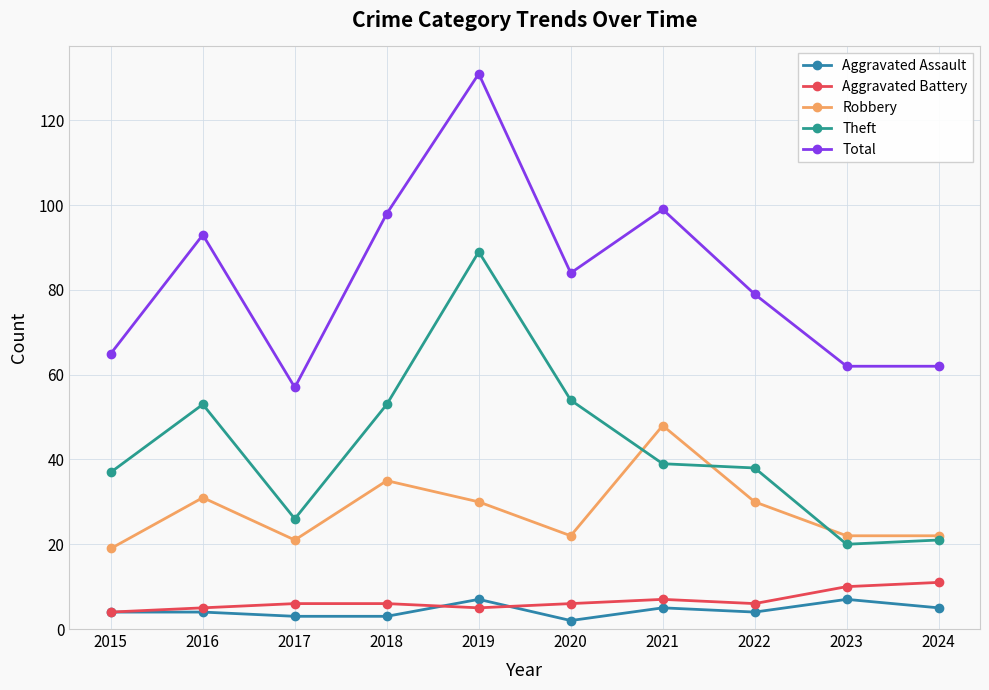

What is the value of the Aggravated Assault point at the 4th from the left?

3